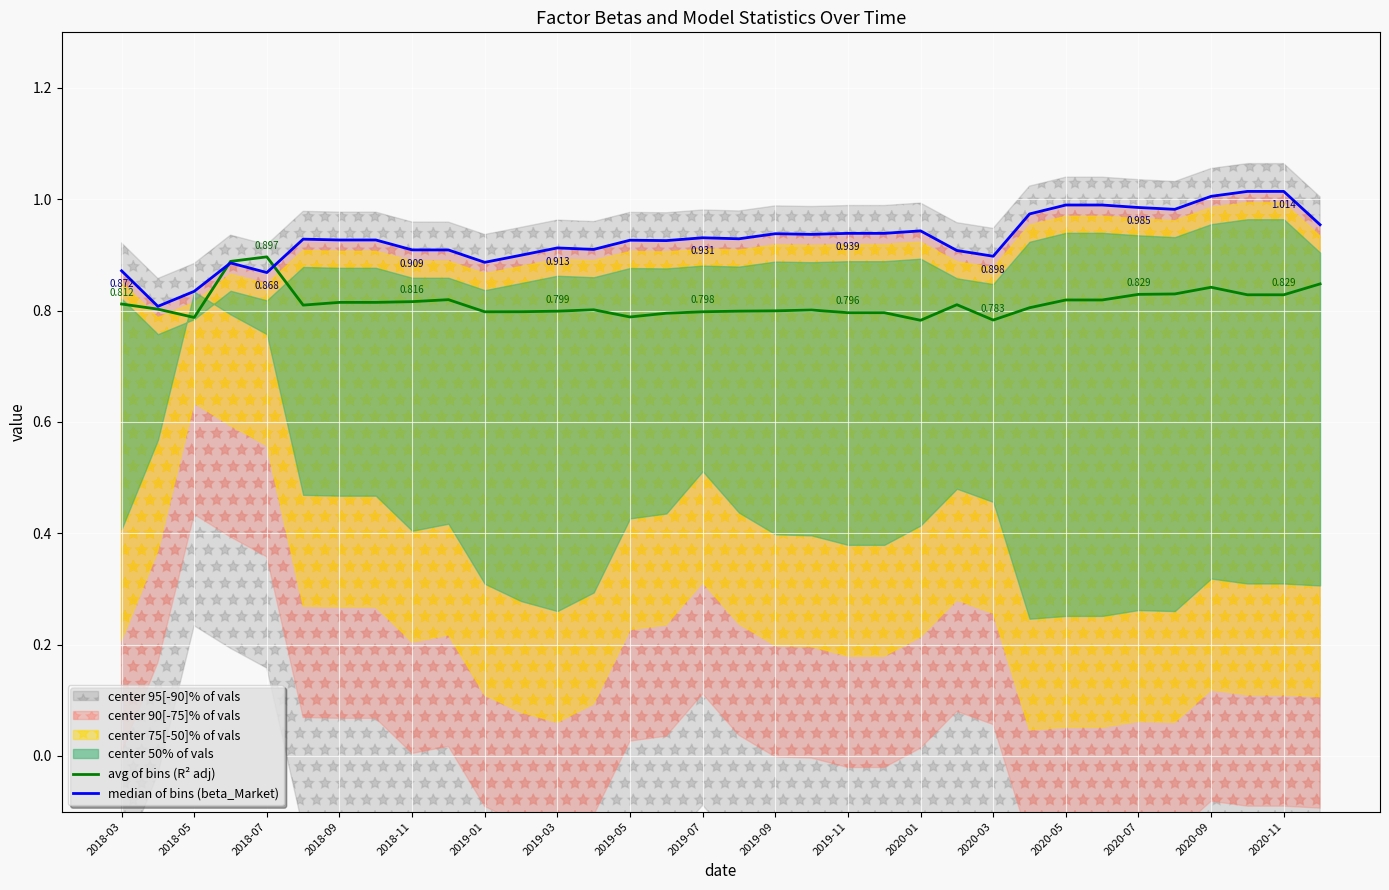

What is the highest value of the avg of bins (R² adj) series?

0.9